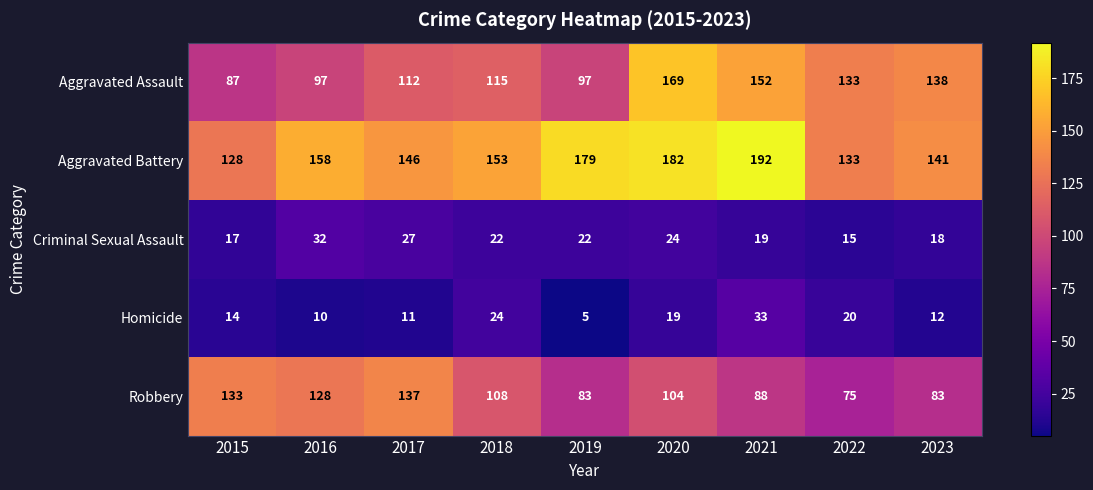

At which label is Aggravated Battery closest to 160?

2016